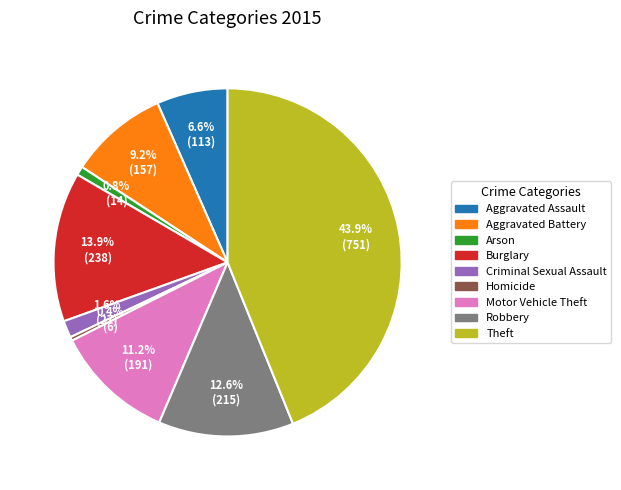

To the nearest percent, what portion does Motor Vehicle Theft represent?

11%